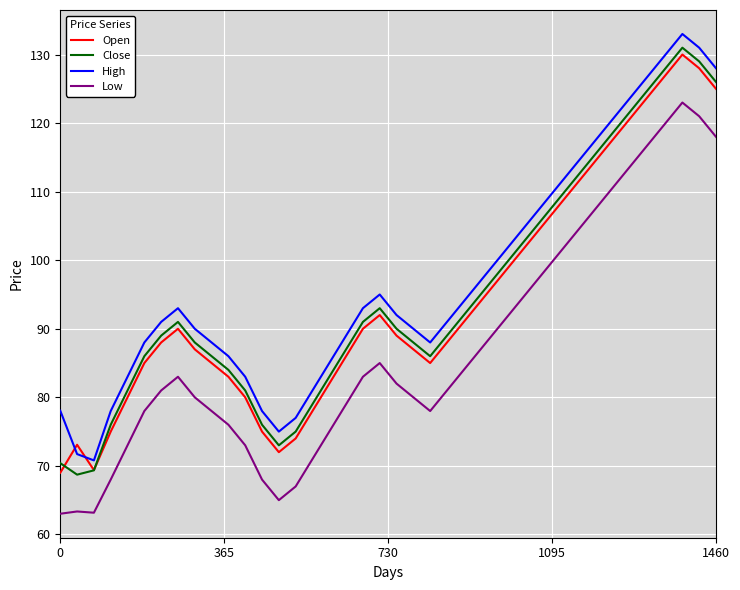

What is the lowest value of the Open series?

69.0